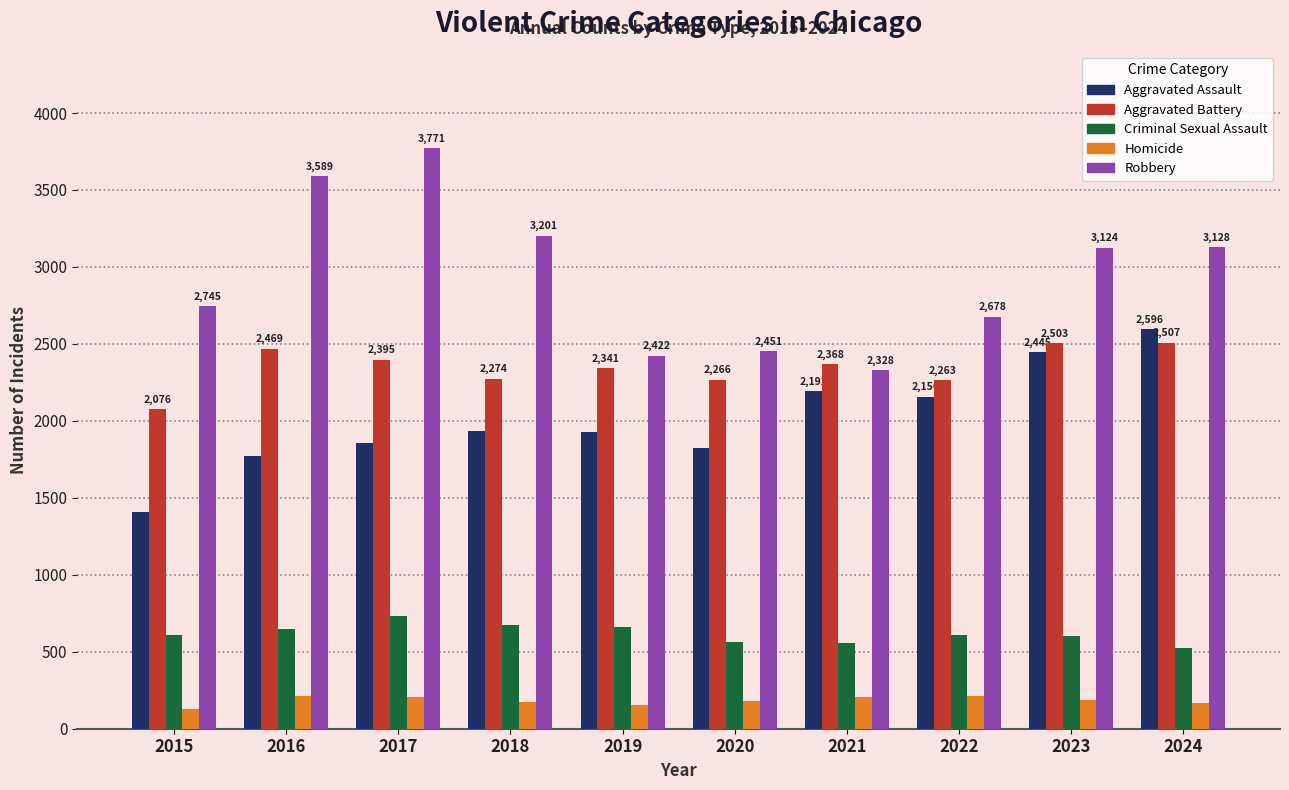

Which series changed the most between 2018 and 2022?

Robbery